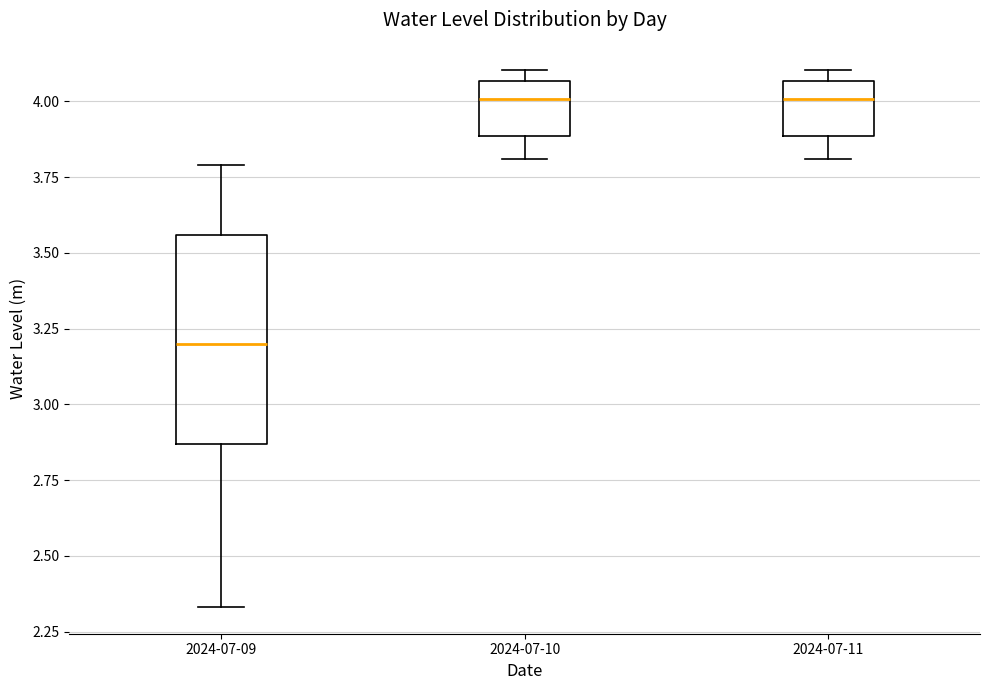

Which box has the lowest median line?

2024-07-09